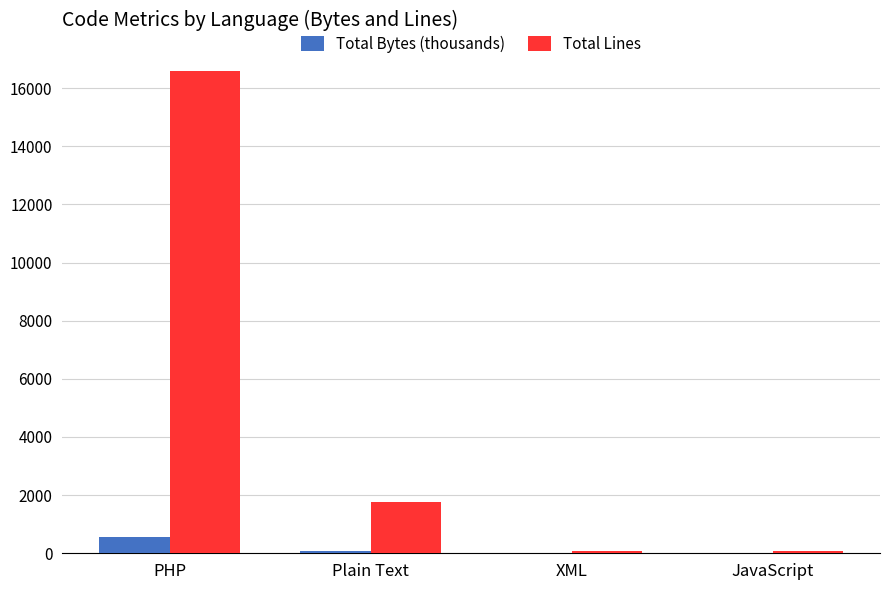

How many series are shown in this chart?

2